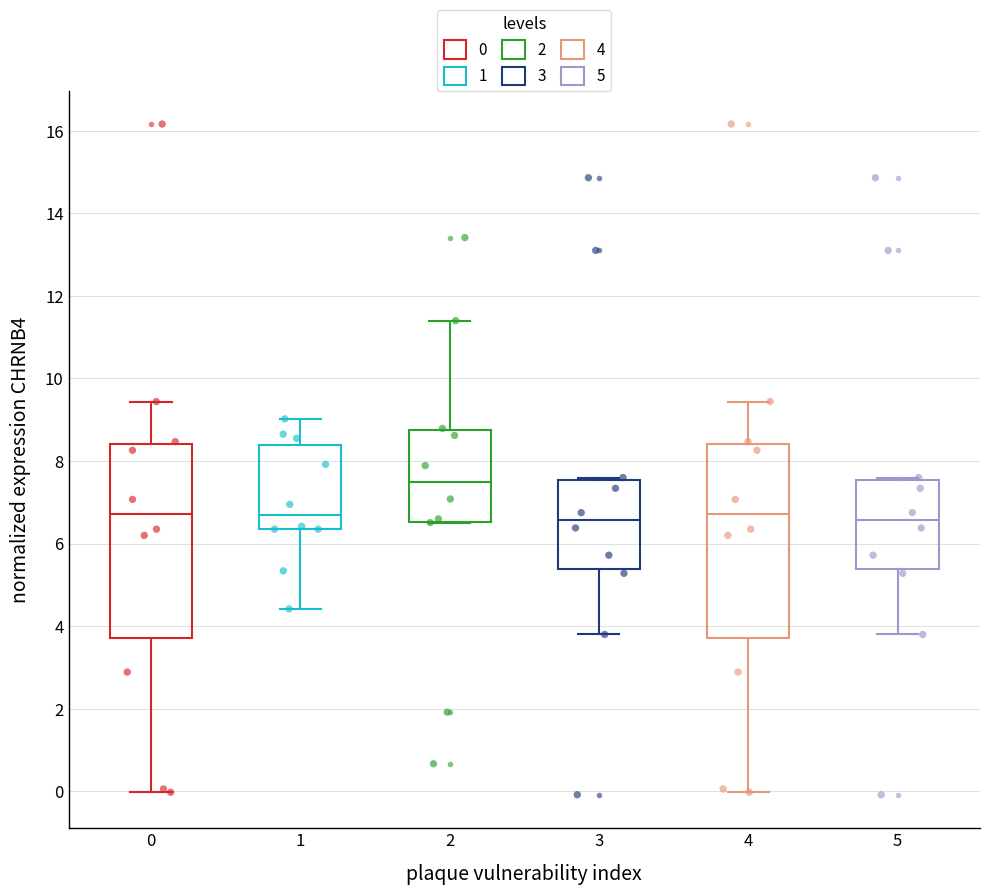

Where does the lower whisker of the box at x = 1 end on the y-axis? The values are not printed on the chart, so give them approximately, as read against the axis.

4.4